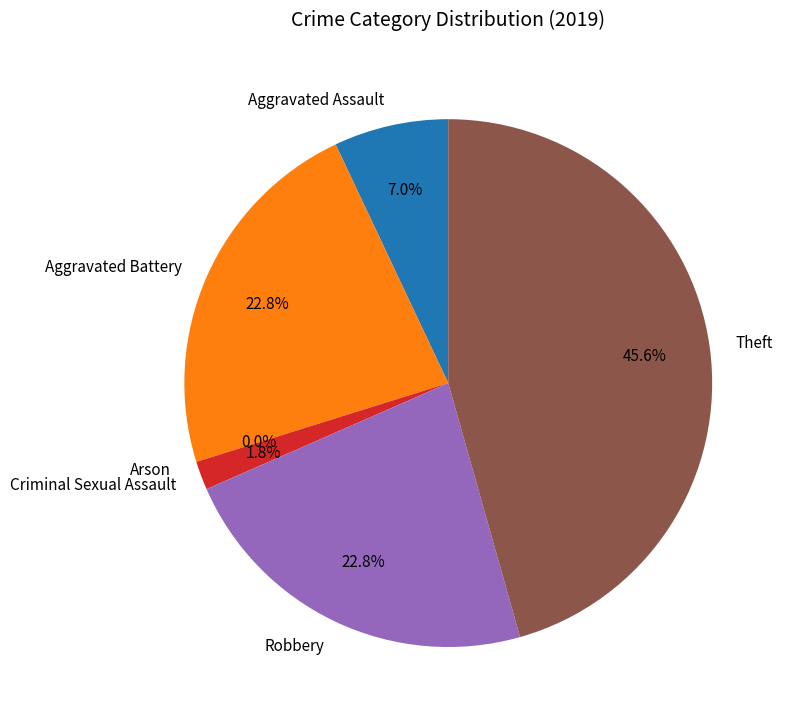

How many segments does this pie chart have?

6